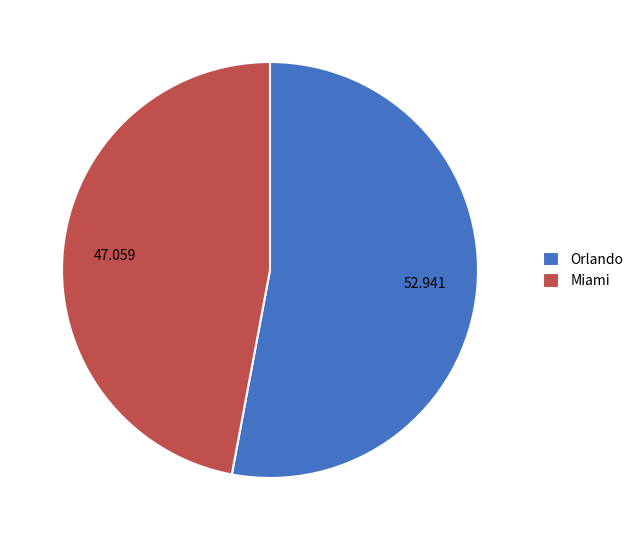

Which has a higher value, Orlando or Miami?

Orlando